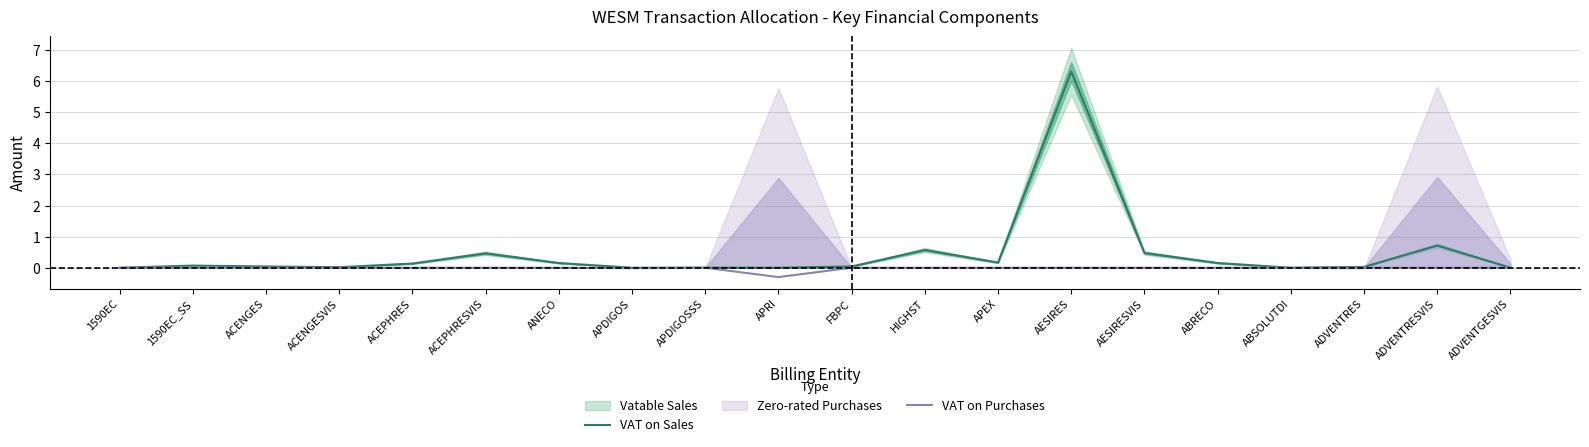

Is the value of VAT on Sales at AESIRESVIS greater than the value of VAT on Purchases at APRI?

Yes